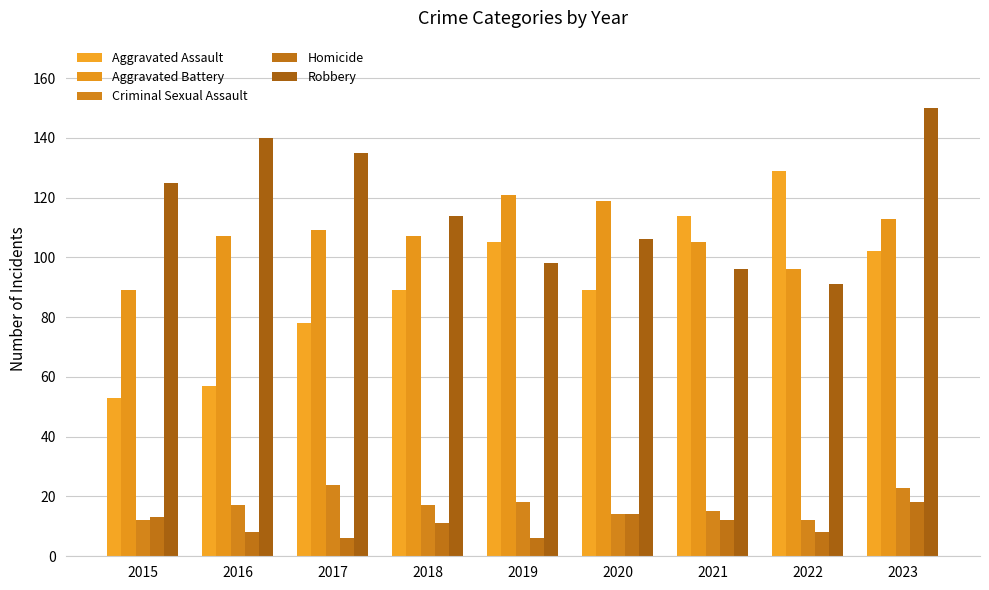

What is the value of the Homicide bar at the 6th from the left?

14